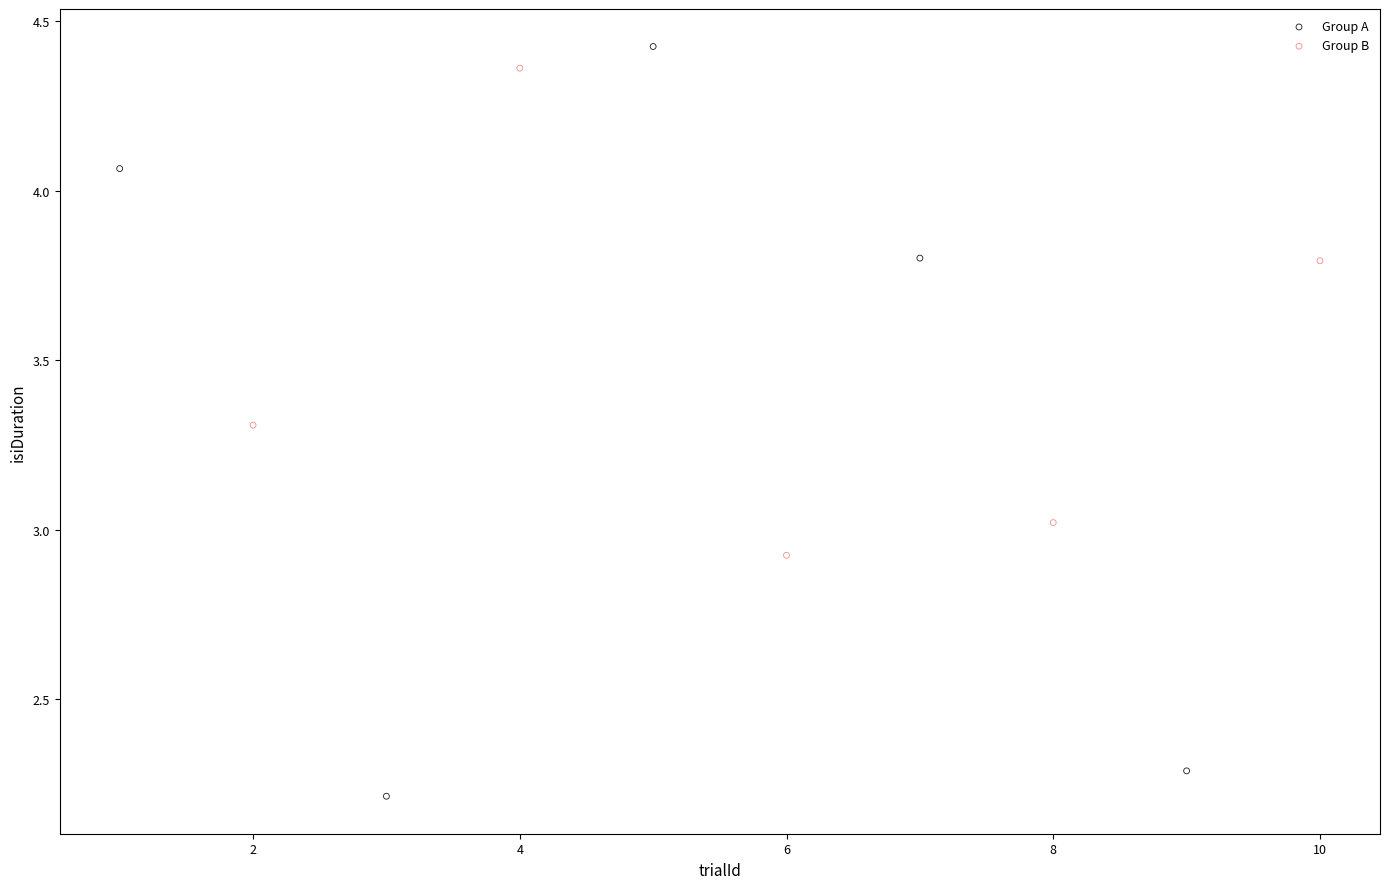

Which series has the largest Y range (max minus min)?

Group A